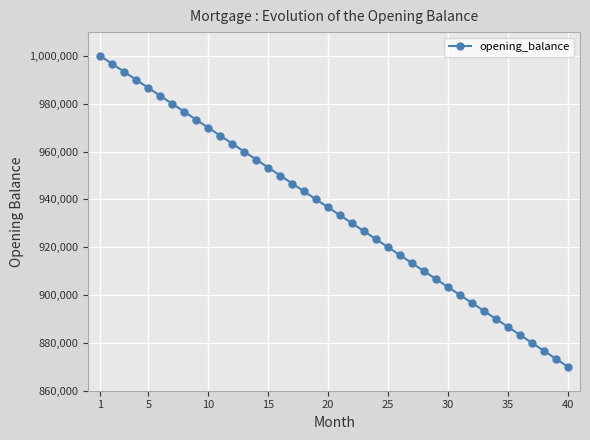

What is the greatest value displayed?

1000000.0